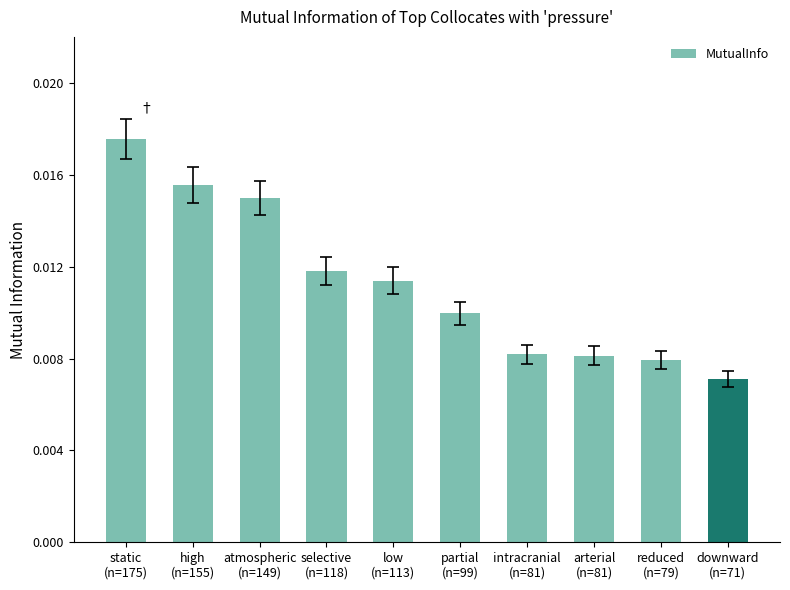

What is the label of the 6th bar from the left?

partial
(n=99)